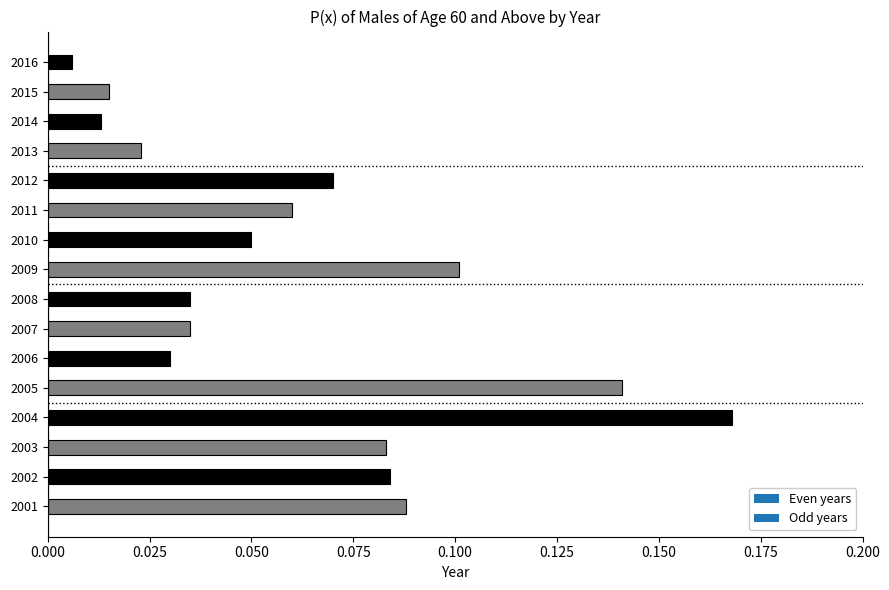

What is the sum of all values?

1.0